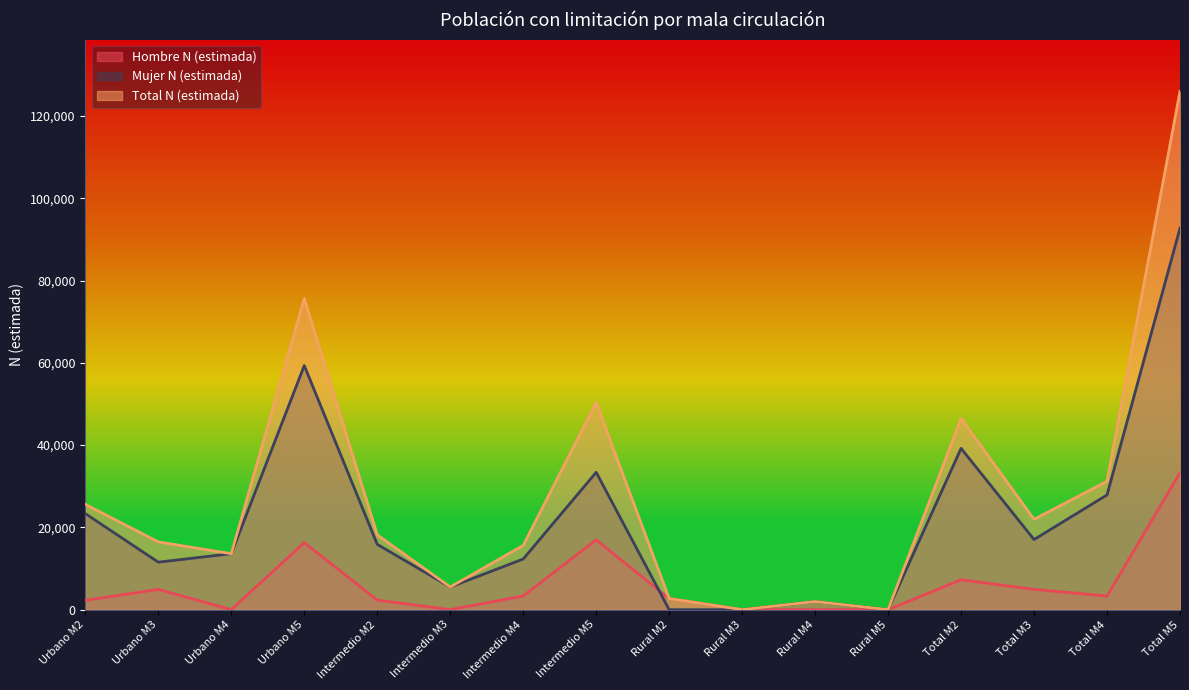

Between Intermedio M3 and Intermedio M5, which is larger?

Intermedio M5